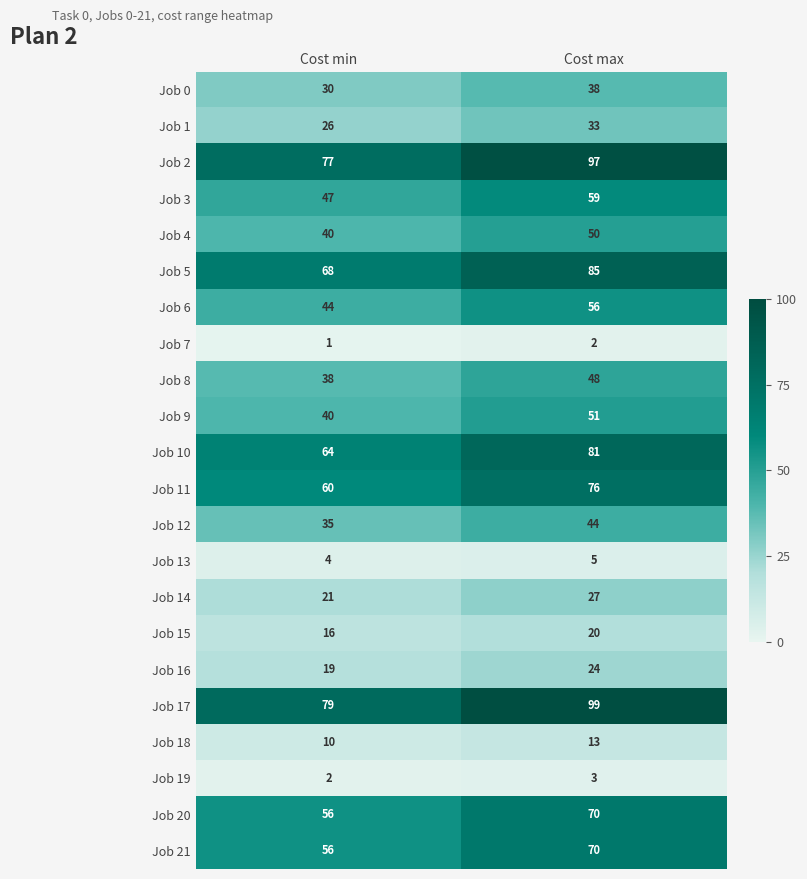

What is the total value across all series at Cost min?

833